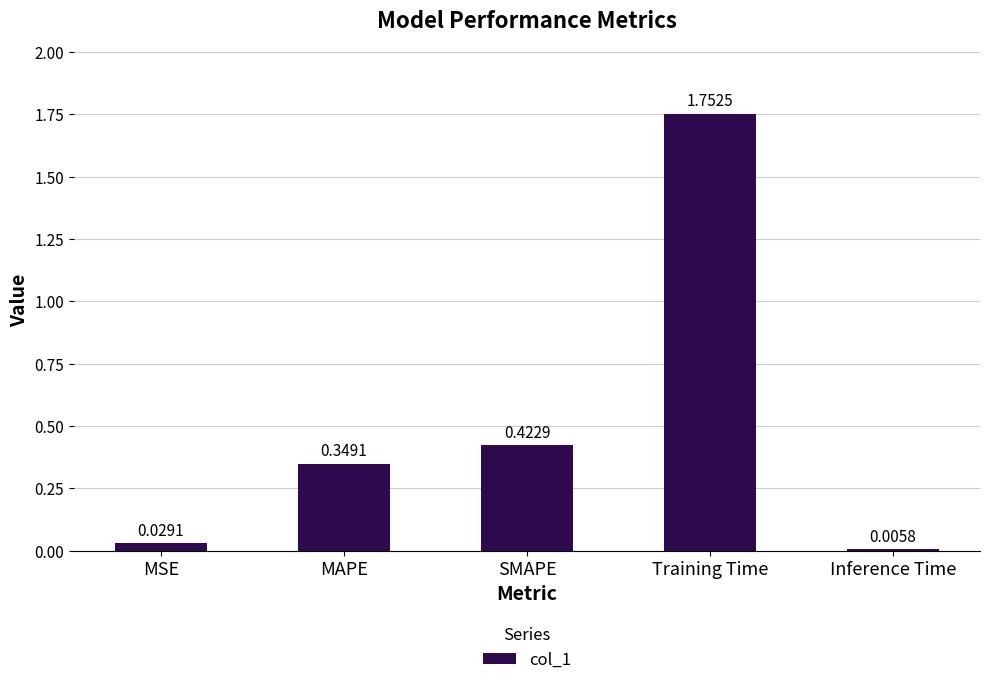

Which category has the highest value across all series?

Training Time